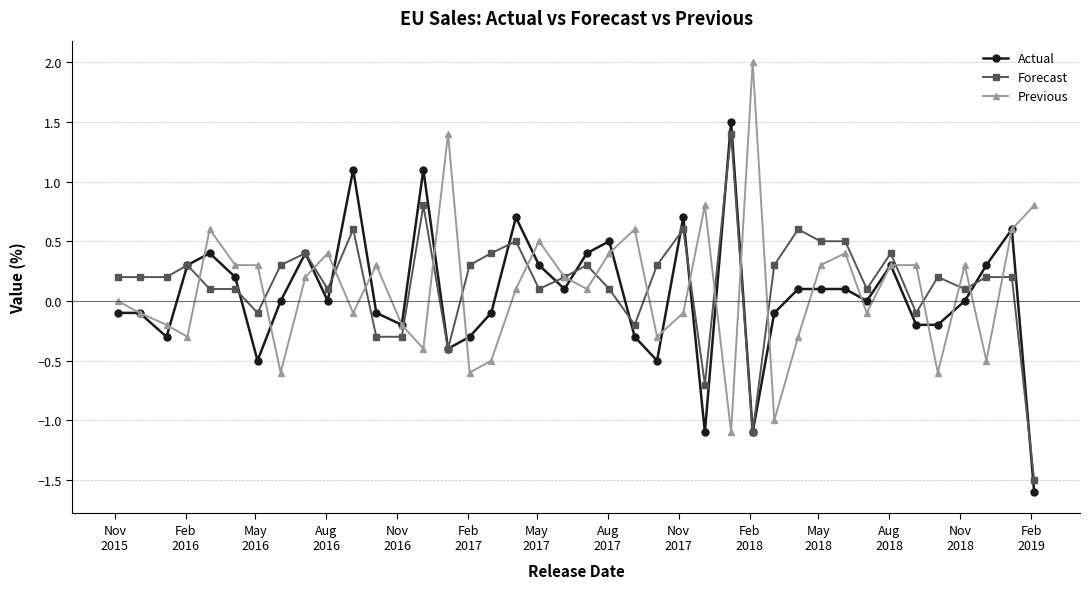

What is the value of the Actual point at the 28th from the left?

-1.1